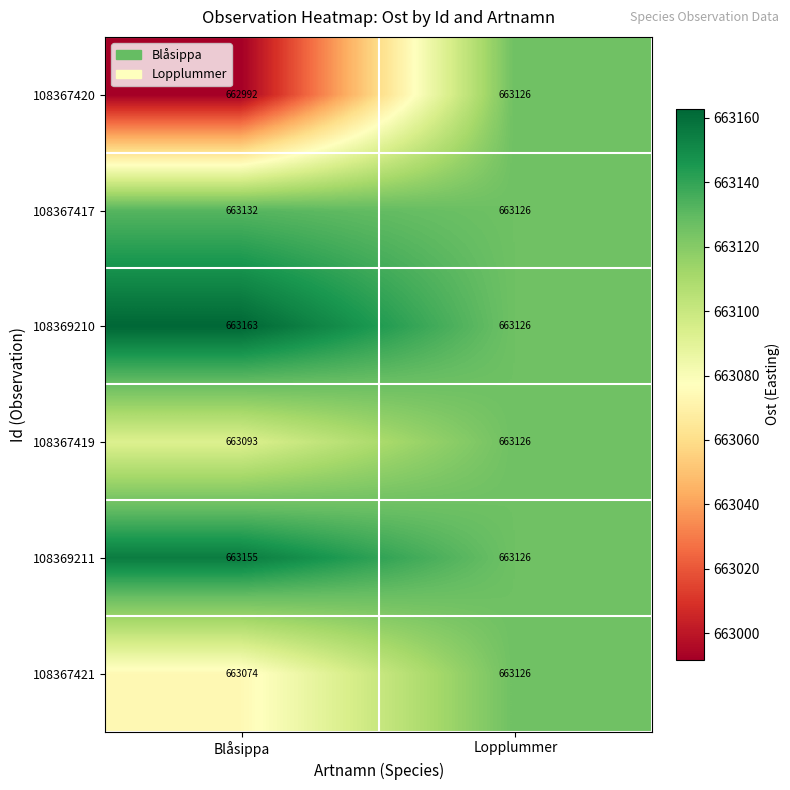

The value of 108369211 at Blåsippa is 663155. True or false?

True